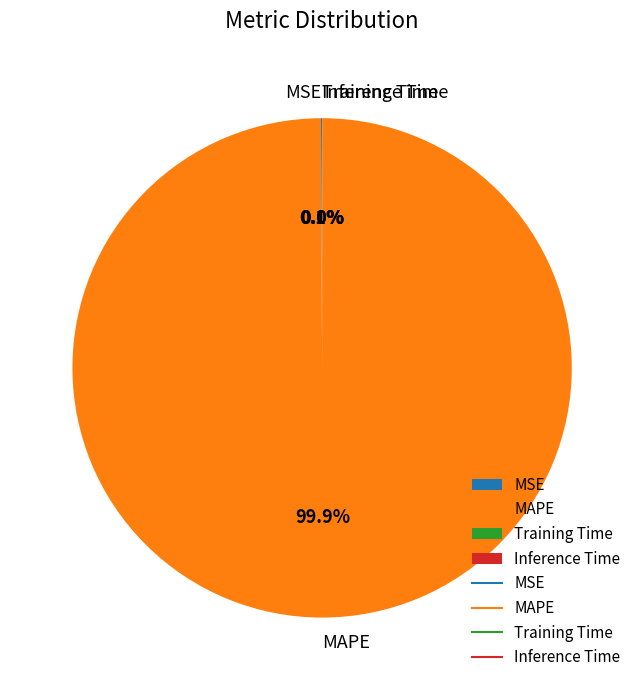

Is MAPE the majority of the pie?

Yes